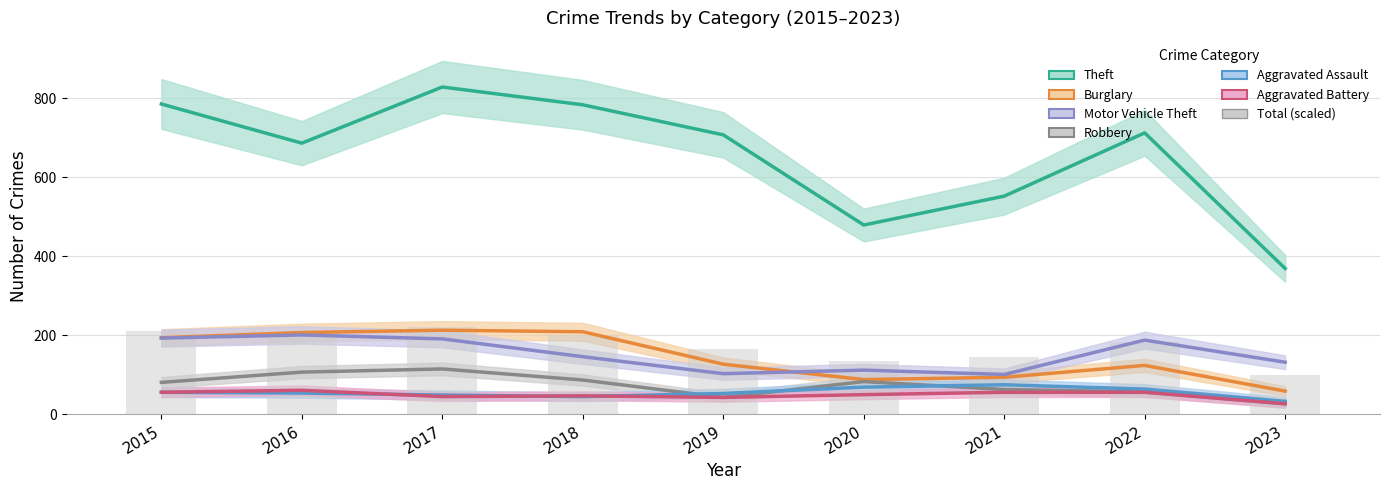

At how many categories does at least one series exceed 320?

9